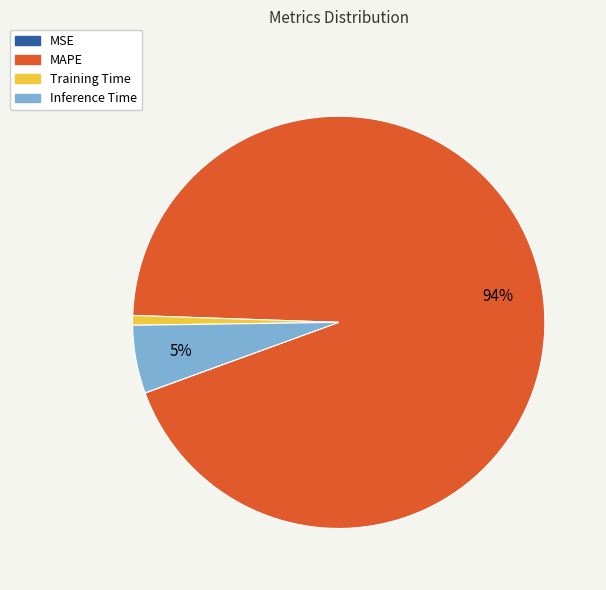

To the nearest percent, what is the difference between the MAPE and Training Time slice percentages?

93%